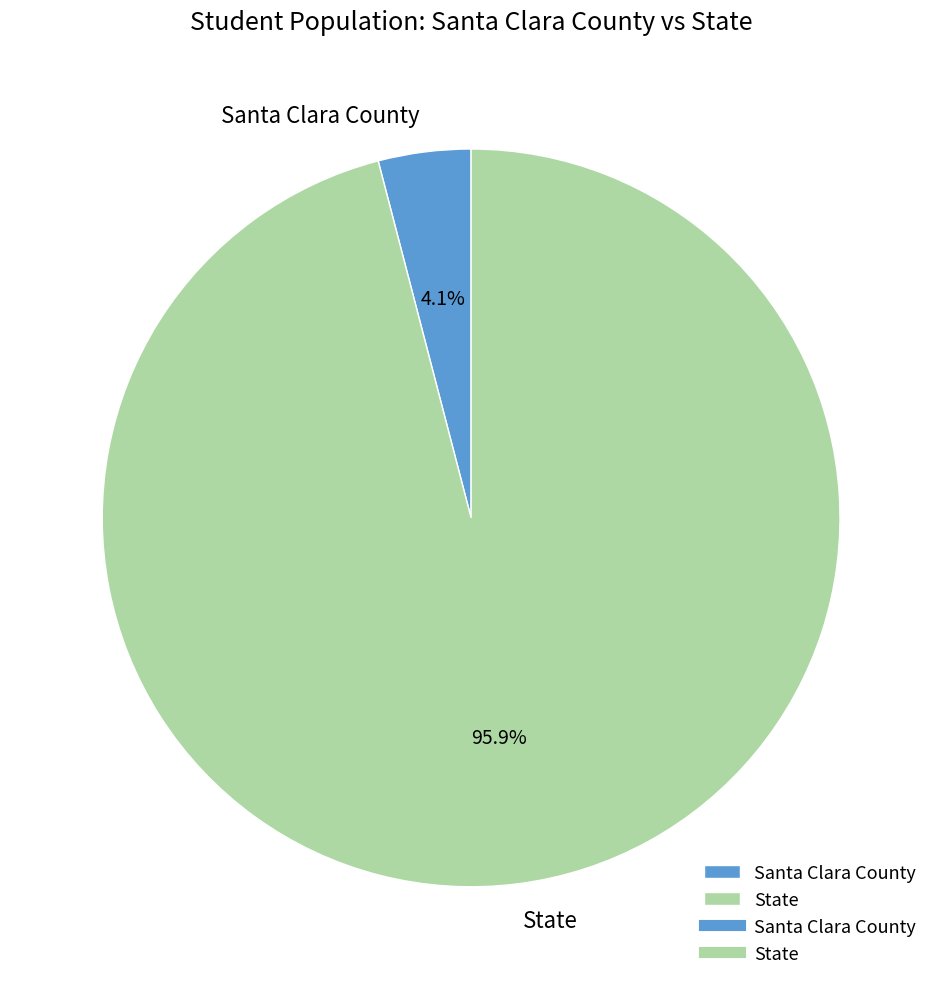

To the nearest percent, what is the combined percentage of State and Santa Clara County?

100%